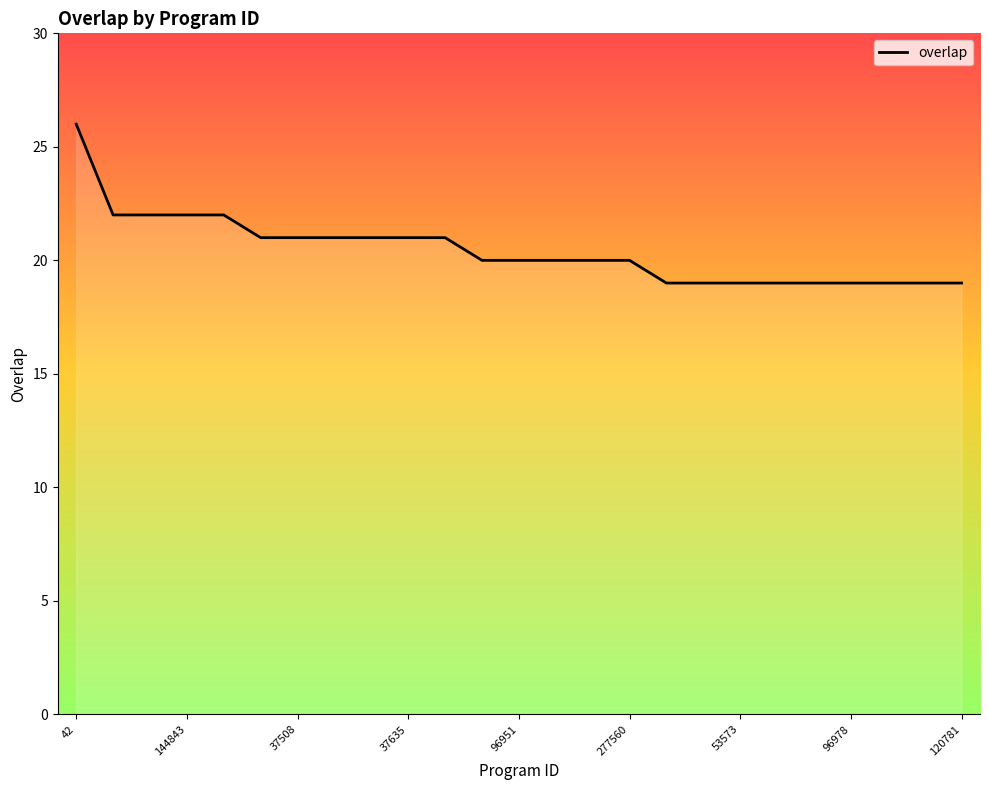

The value at 144843 is 30. True or false?

False